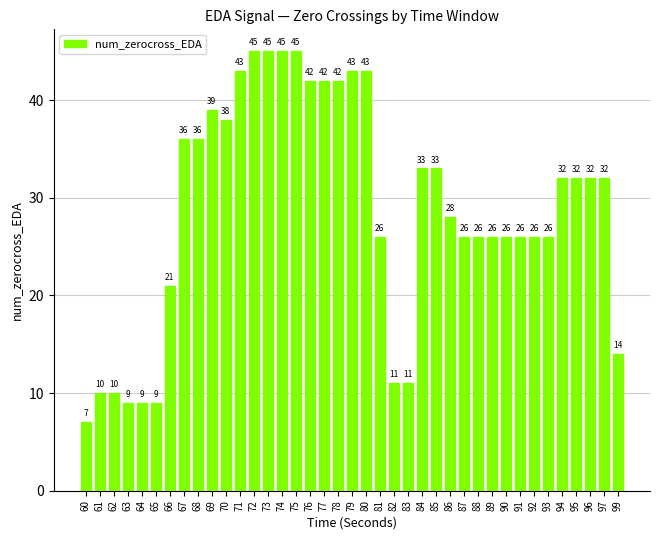

How many bars are there in total?

39